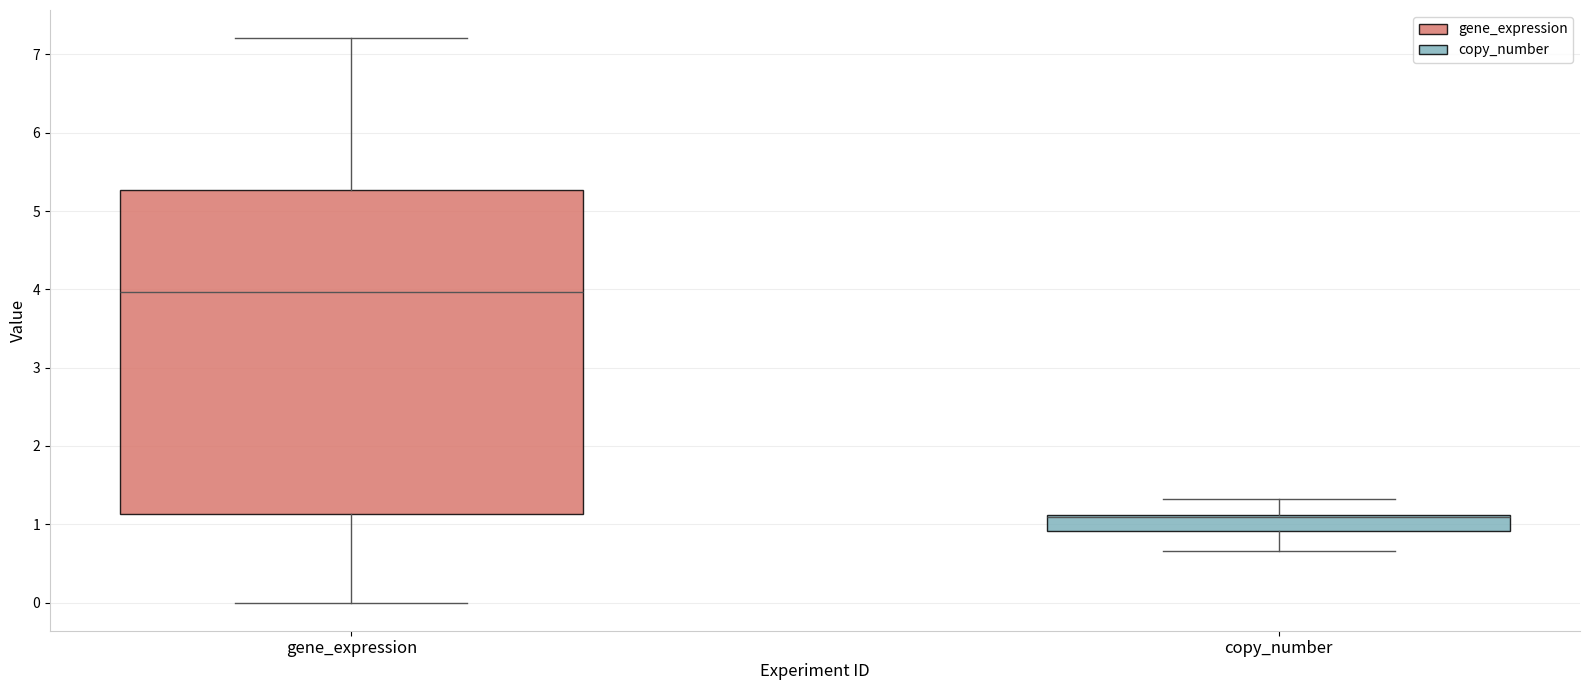

Where does the lower whisker of the box for copy_number end on the y-axis? The values are not printed on the chart, so give them approximately, as read against the axis.

0.7